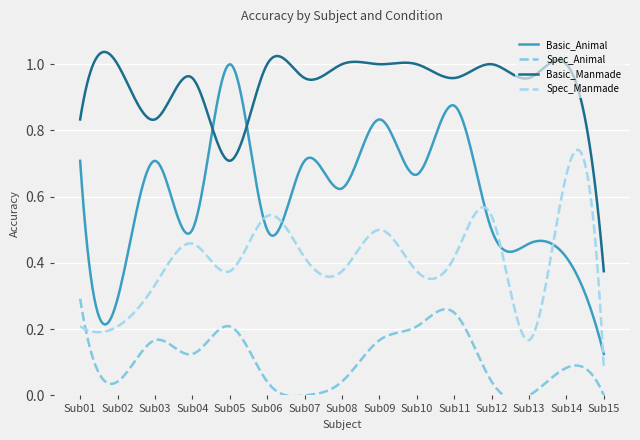

What is the difference between the maximum and minimum values in the Spec_Manmade series?

0.6